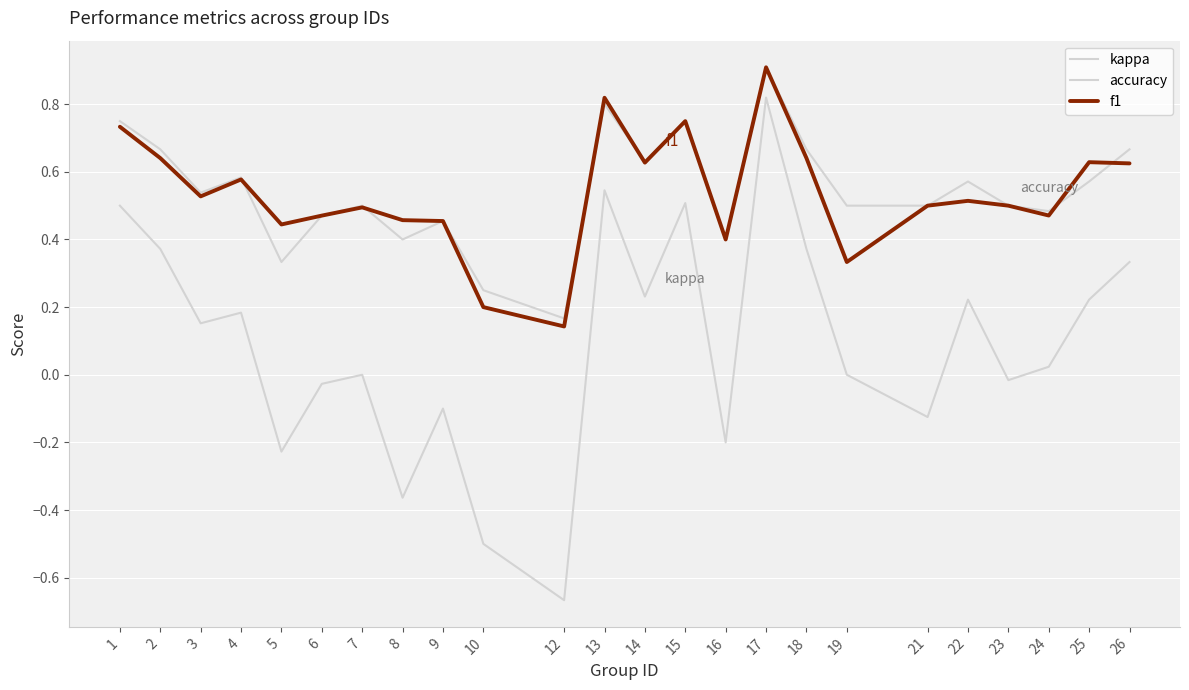

How many lines are shown in the chart?

3